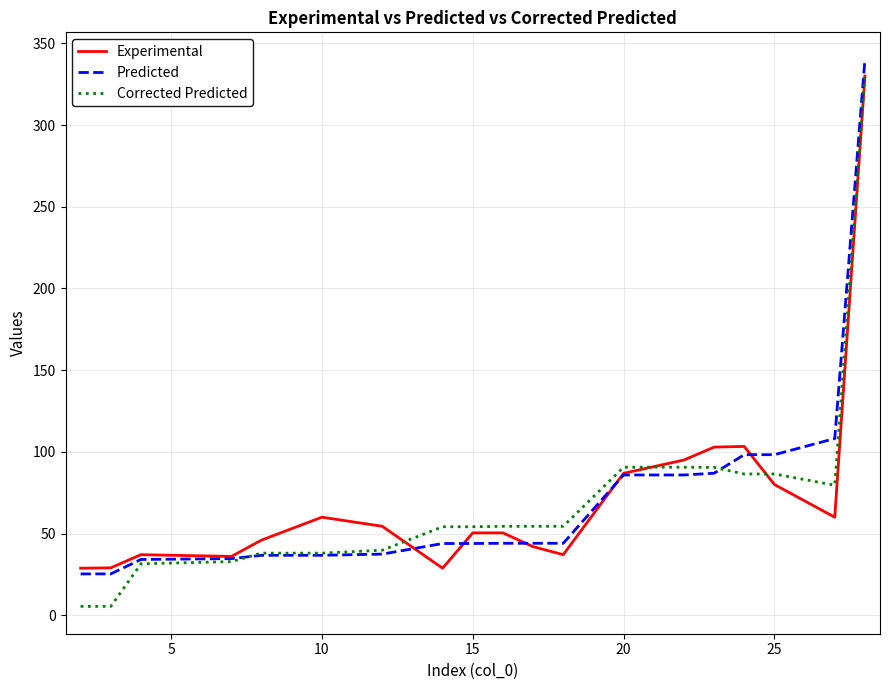

Count the number of categories in the chart.

19